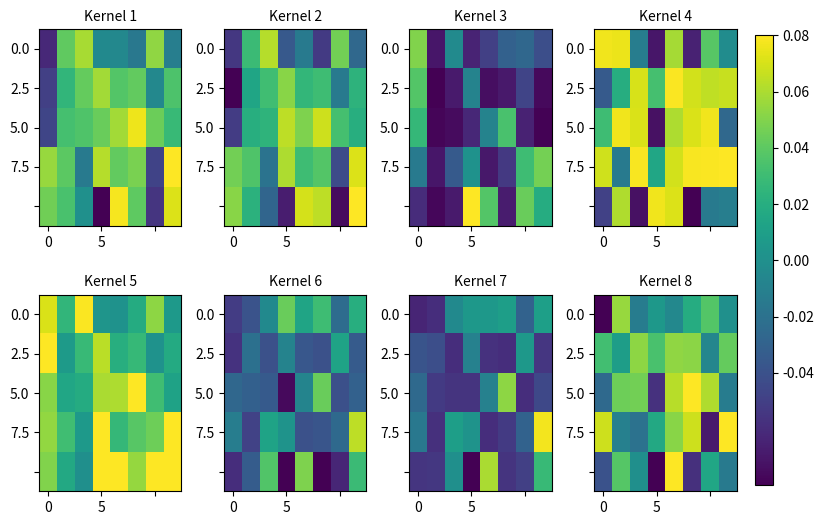

What is the smallest value displayed?

-0.1